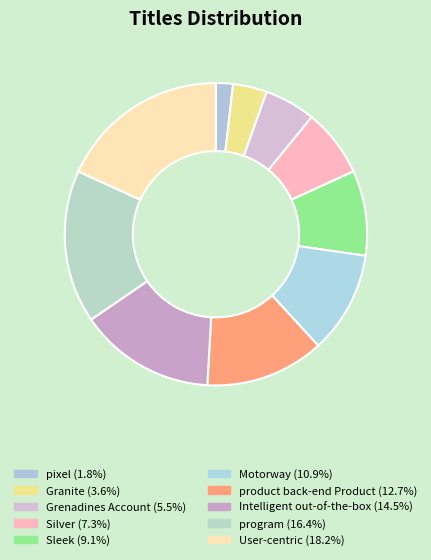

Approximately how many times larger is the value at Silver compared to Sleek?

0.8